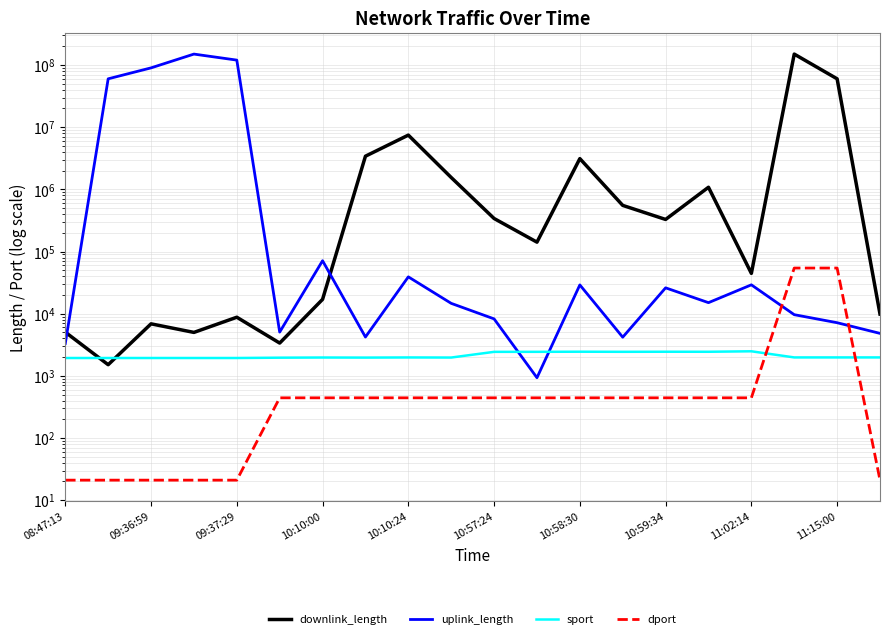

How many intersections are there between dport and sport?

2